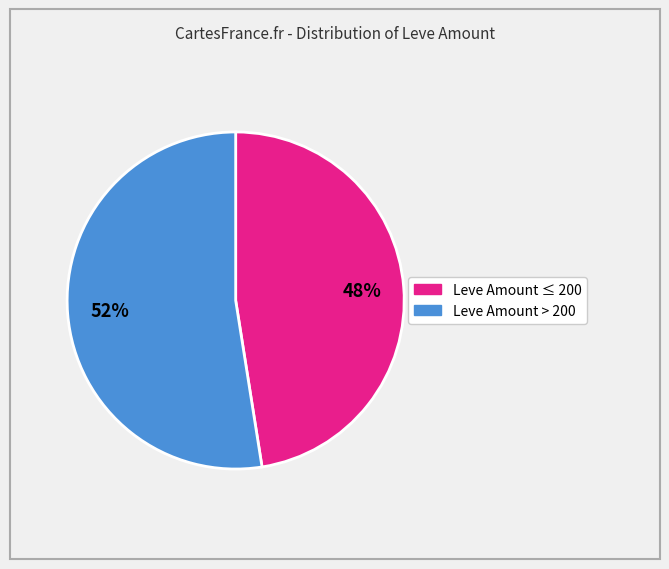

To the nearest percent, what is the average slice percentage?

50%